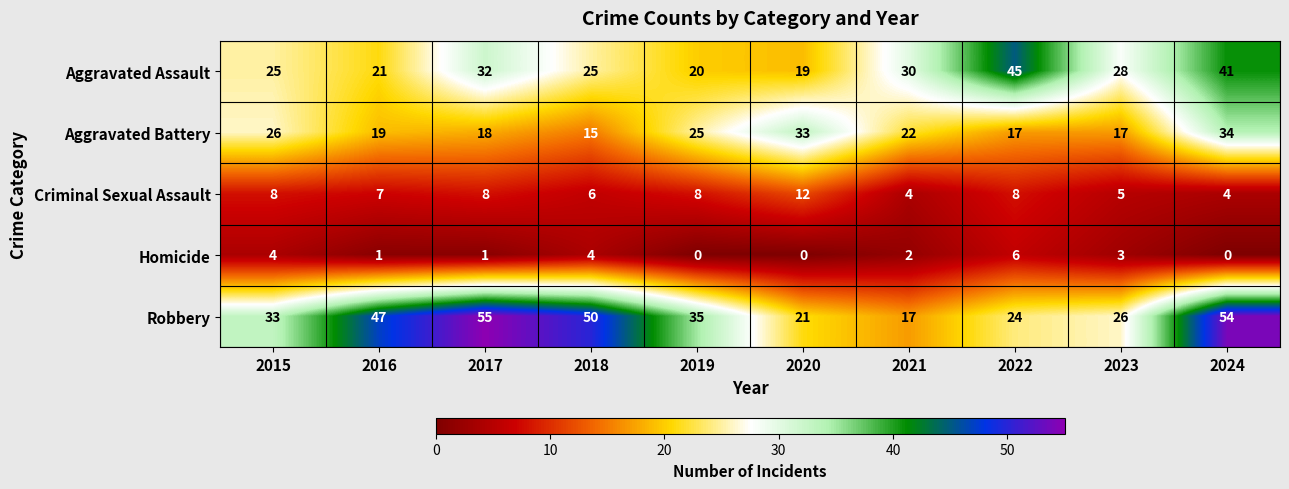

At which label does Aggravated Assault first exceed 28?

2017